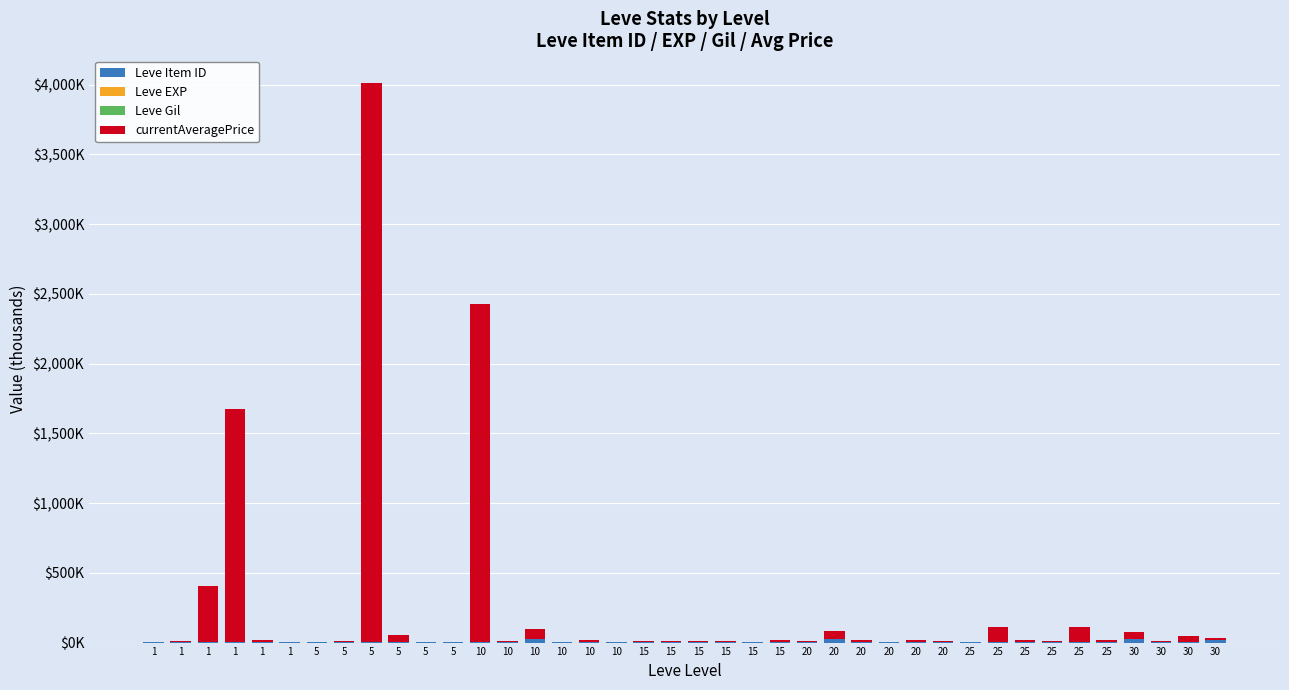

Are the bars grouped side by side (vs. stacked)?

No